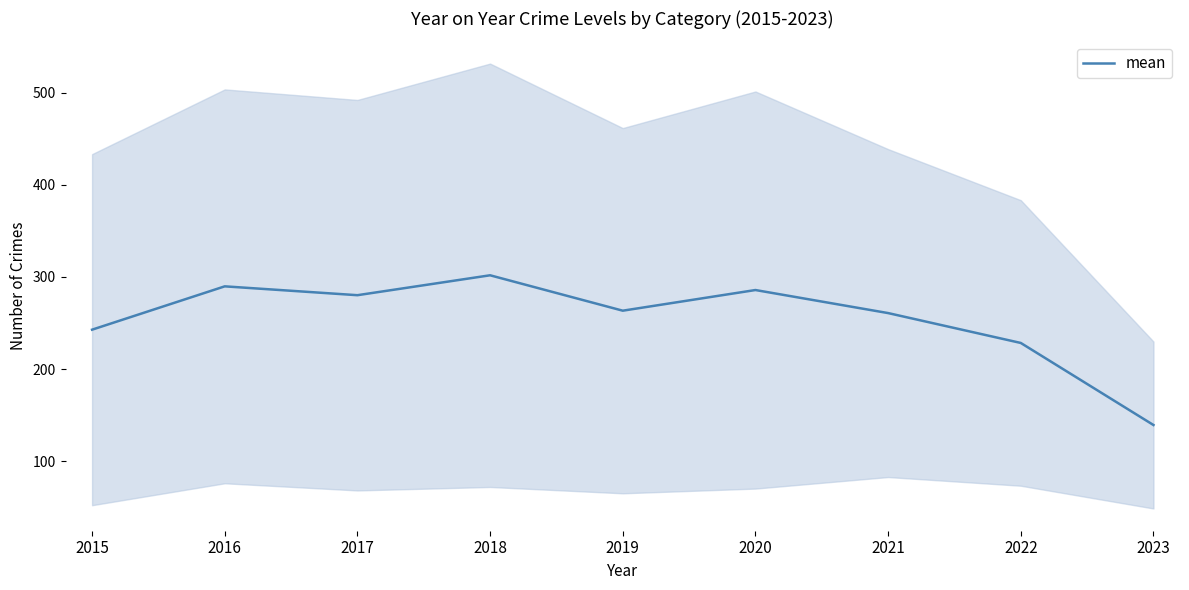

True or false: the data shows 525.1 at 2018.

False